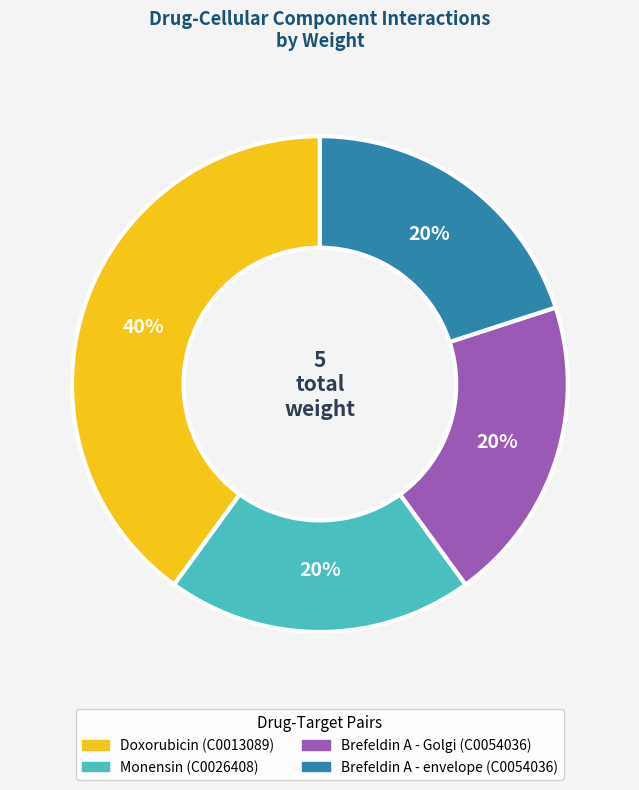

Is there any slice that represents more than half of the pie?

No